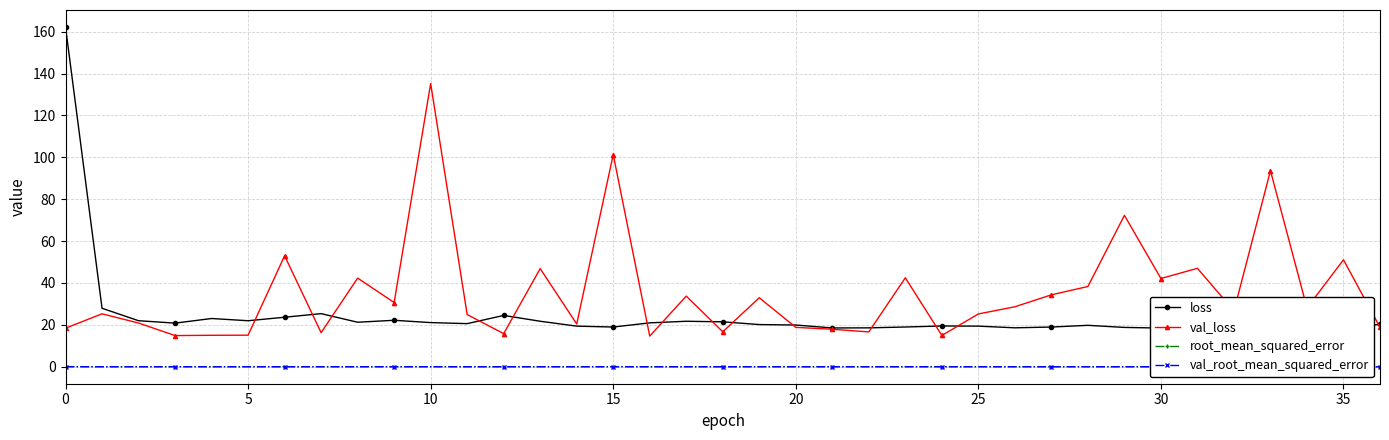

What value does the val_loss series have at 18?

16.7